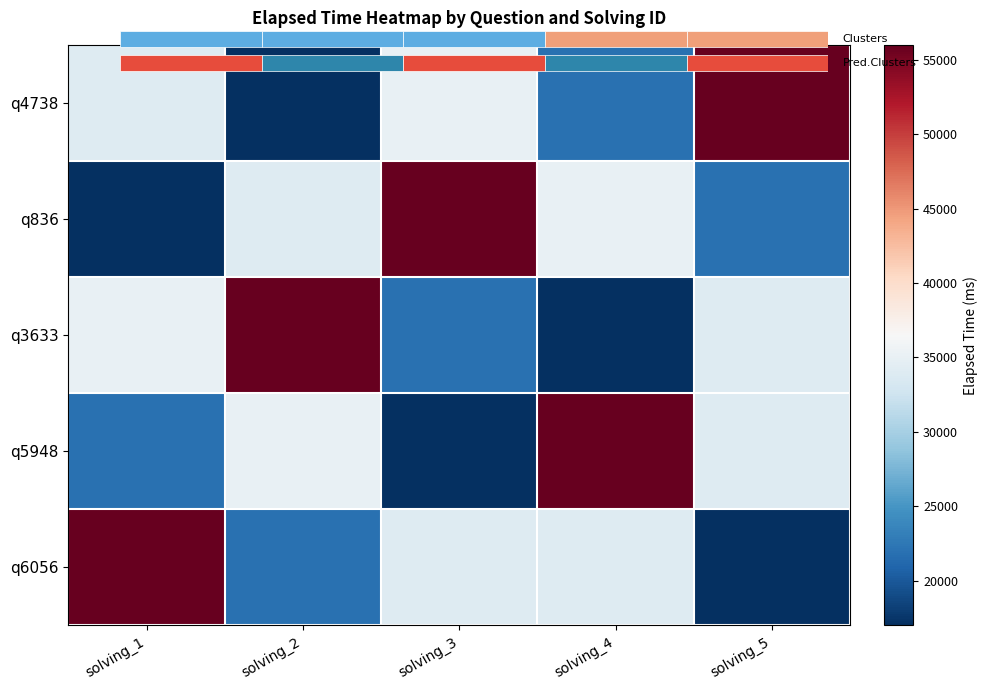

What is the total value across all series at solving_2?

164000